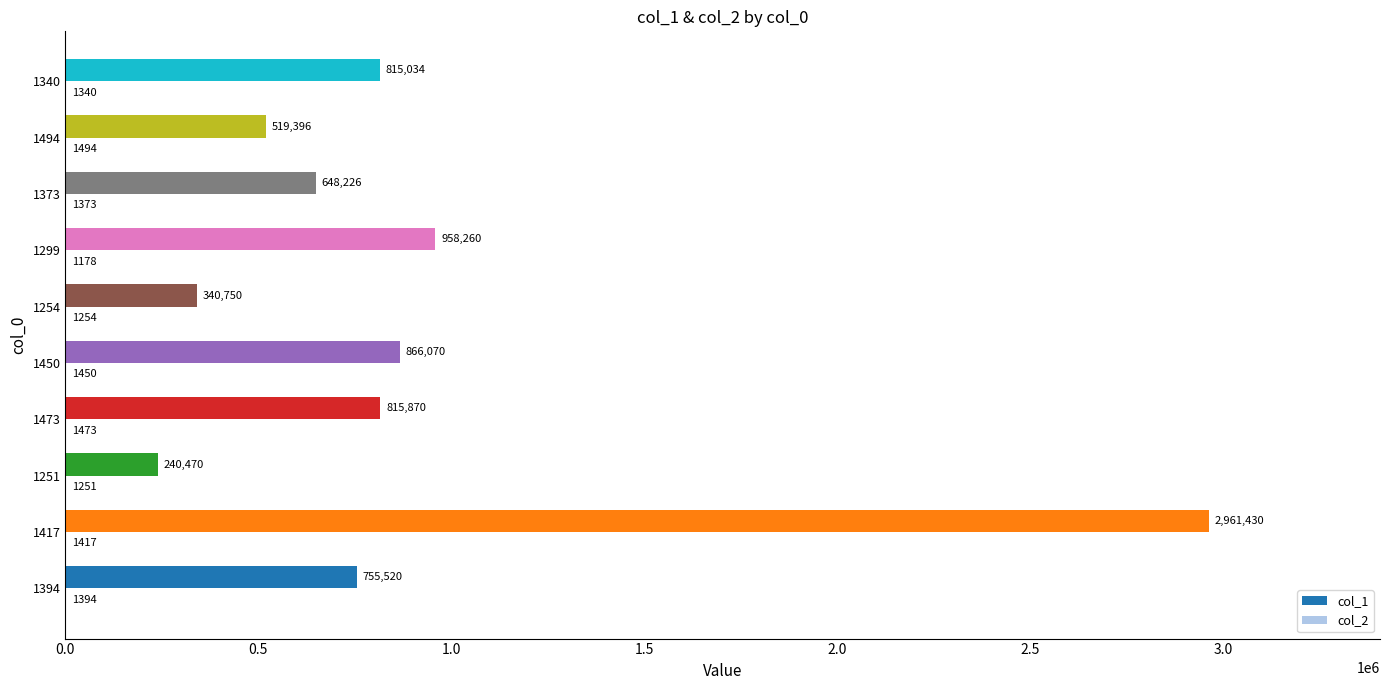

What is the sum of all col_1 values?

8921026.0